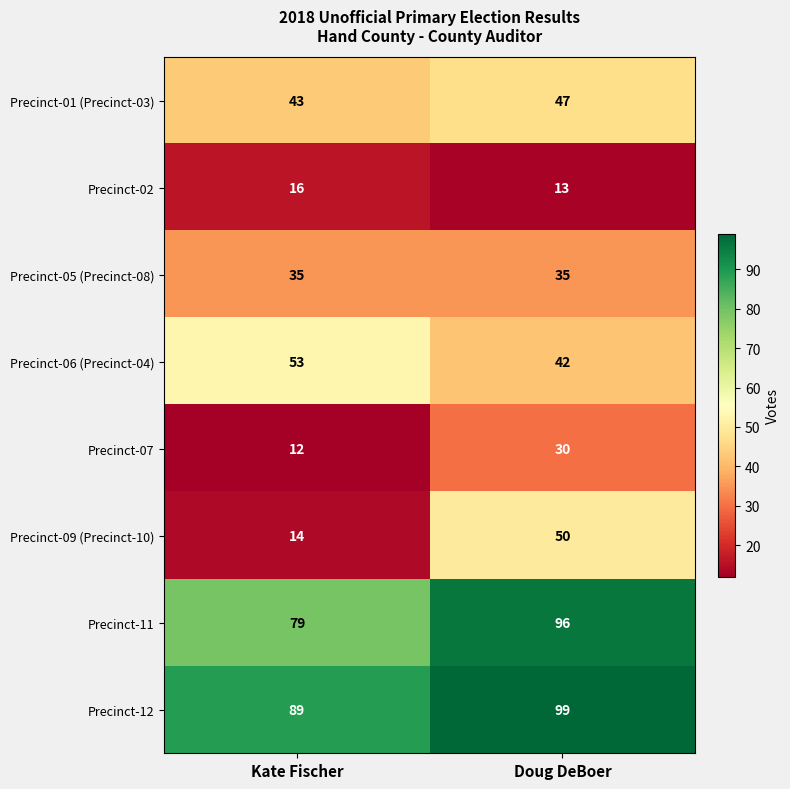

What value does the Precinct-11 series have at Doug DeBoer?

96